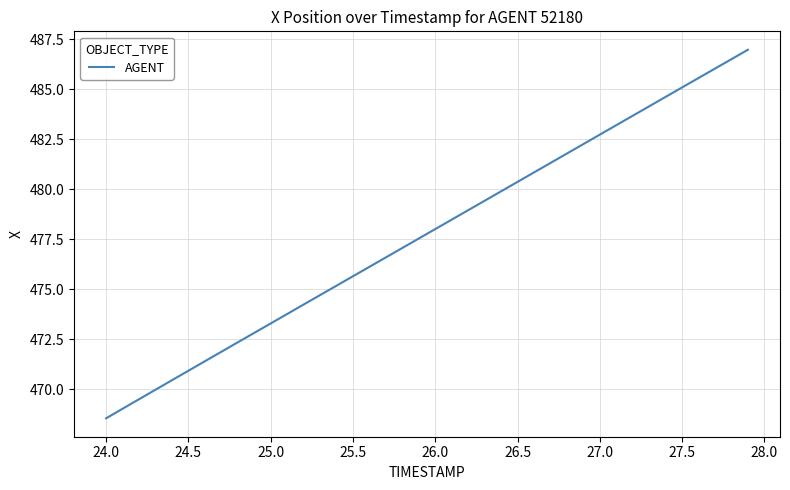

What is the maximum value shown in the chart?

487.0